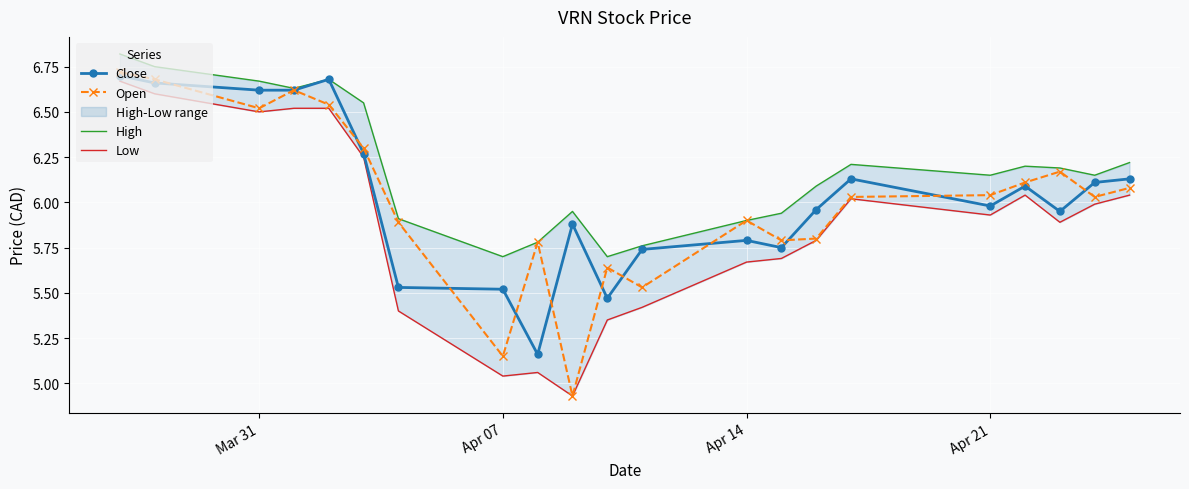

Reading left to right, transcribe all the data shown in this chart.

Close: 6.7	6.7	6.6	6.6	6.7	6.3	5.5	5.5	5.2	5.9	5.5	5.7	5.8	5.8	6.0	6.1	6.0	6.1	5.9	6.1	6.1
Open: 6.7	6.7	6.5	6.6	6.5	6.3	5.9	5.2	5.8	4.9	5.6	5.5	5.9	5.8	5.8	6.0	6.0	6.1	6.2	6.0	6.1
High: 6.8	6.8	6.7	6.6	6.7	6.6	5.9	5.7	5.8	5.9	5.7	5.8	5.9	5.9	6.1	6.2	6.2	6.2	6.2	6.2	6.2
Low: 6.7	6.6	6.5	6.5	6.5	6.2	5.4	5.0	5.1	4.9	5.3	5.4	5.7	5.7	5.8	6.0	5.9	6.0	5.9	6.0	6.0